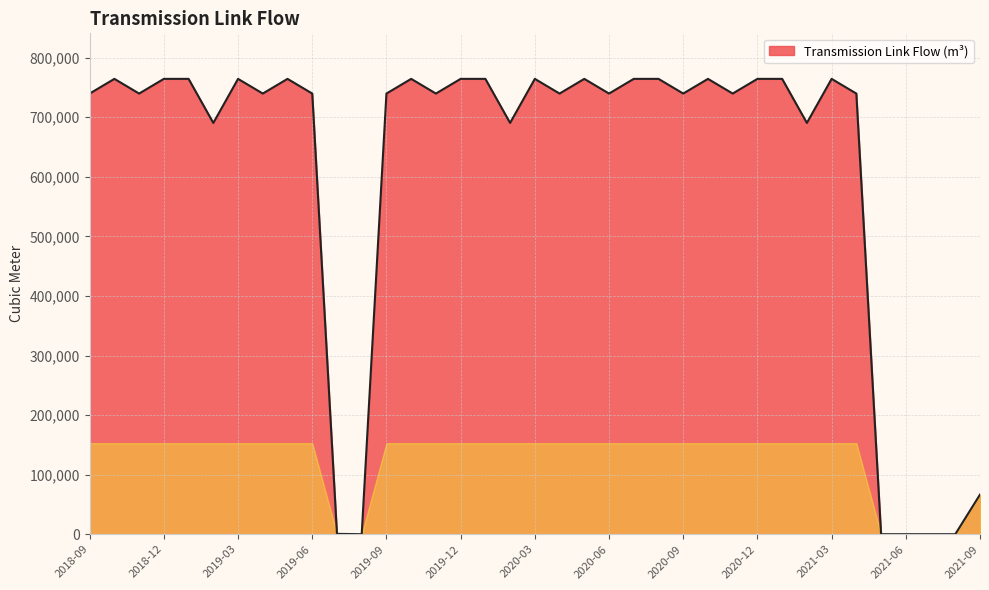

Does the chart have visible grid lines?

Yes